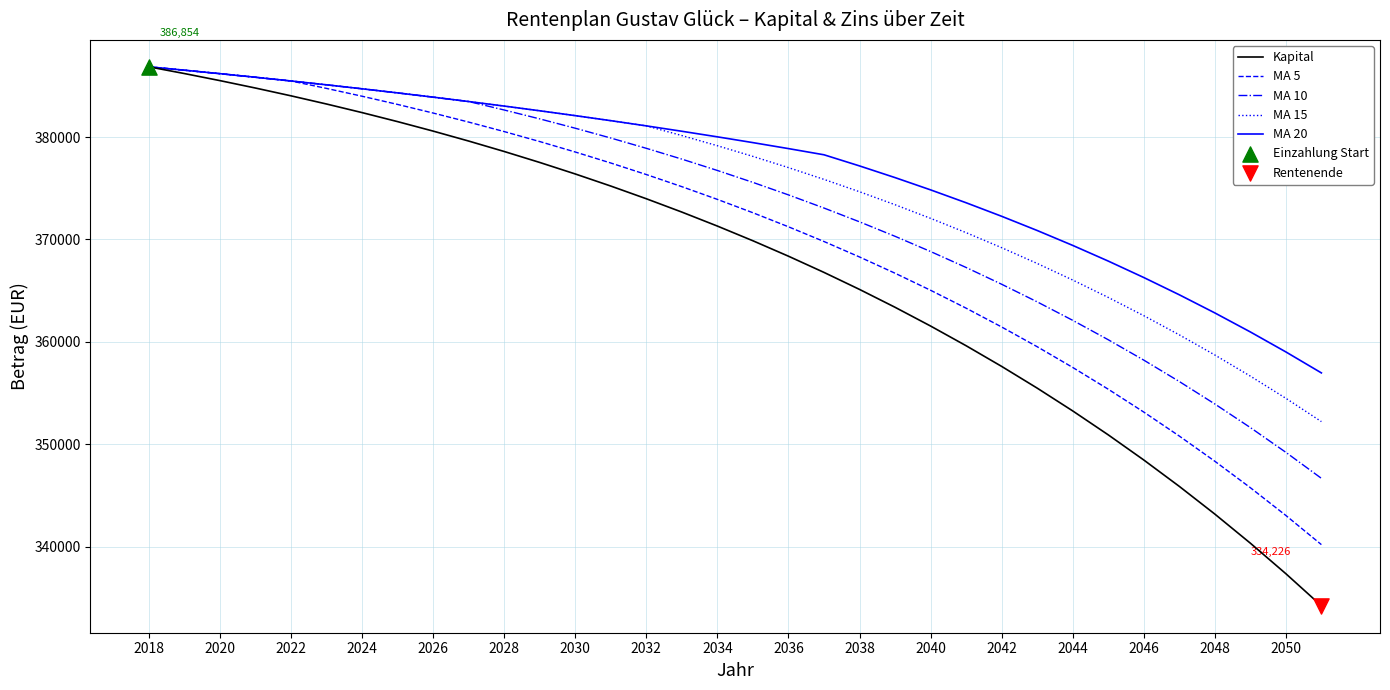

What is the minimum value for MA 20?

356966.1